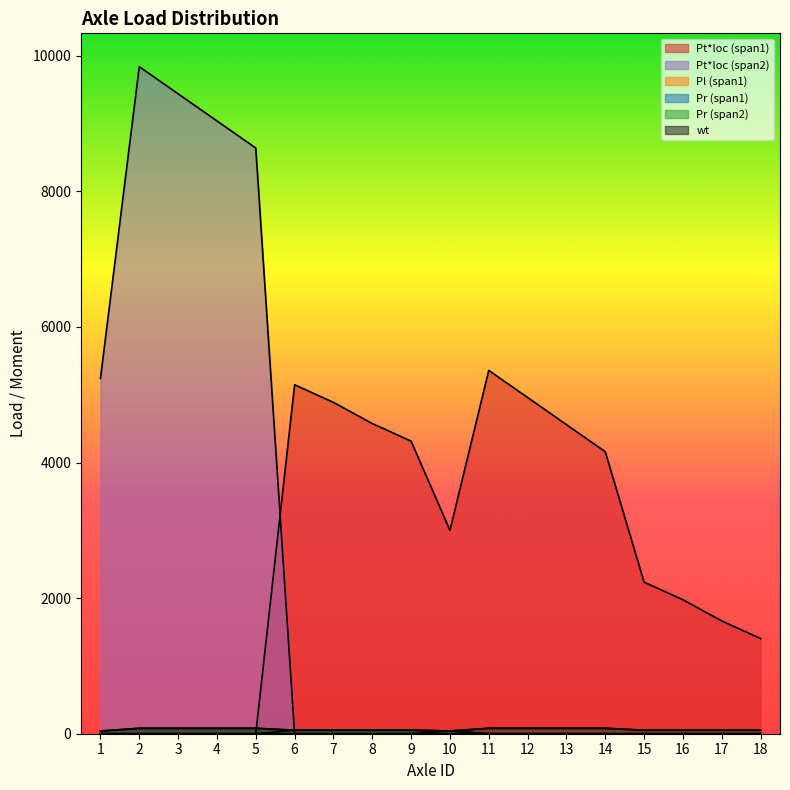

Reading right to left, what are all the values shown in this chart?

wt: 52	52	52	52	80	80	80	80	40	52	52	52	52	80	80	80	80	40
Pr (span1): 0	0	0	0	0	0	0	0	40	52	52	52	52	0	0	0	0	0
Pl (span1): 52	52	52	52	80	80	80	80	40	0	0	0	0	0	0	0	0	0
Pr (span2): 0	0	0	0	0	0	0	0	40	52	52	52	52	80	80	80	80	40
Pt*loc (span1): 1404	1664	1976	2236	4160	4560	4960	5360	3000	4316	4576	4888	5148	0	0	0	0	0
Pt*loc (span2): 0	0	0	0	0	0	0	0	0	0	0	0	0	8640	9040	9440	9840	5240